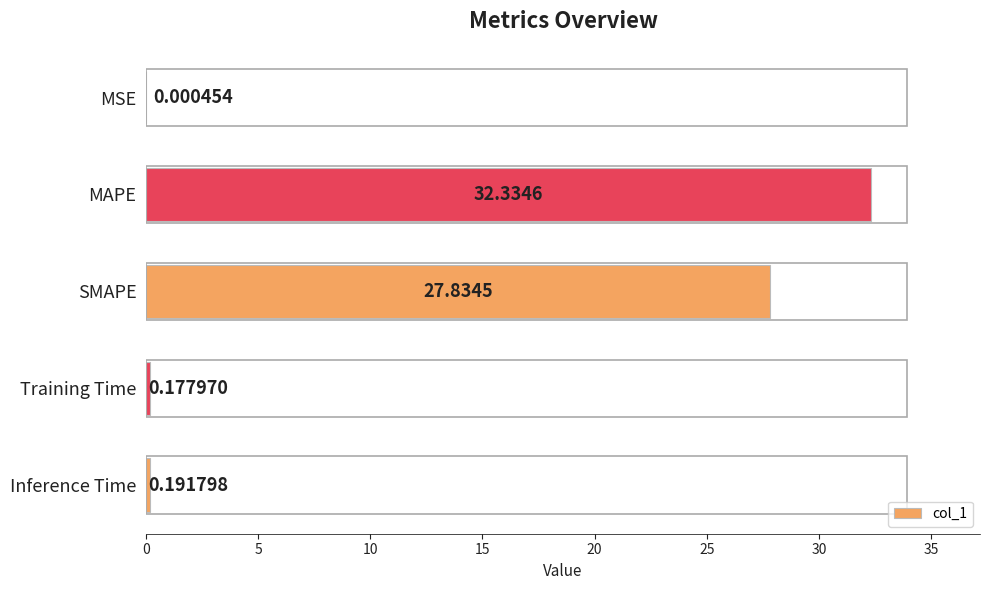

What is the maximum value shown in the chart?

32.3